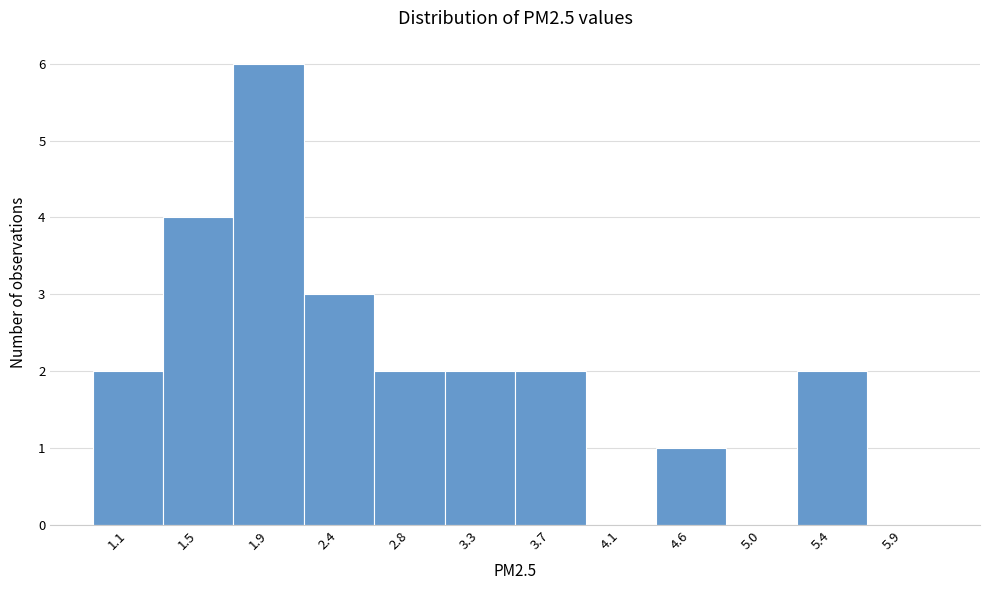

Reading left to right, transcribe all the data shown in this chart.

1.1=2	1.5=4	1.9=6	2.4=3	2.8=2	3.3=2	3.7=2	4.1=0	4.6=1	5.0=0	5.4=2	5.9=0